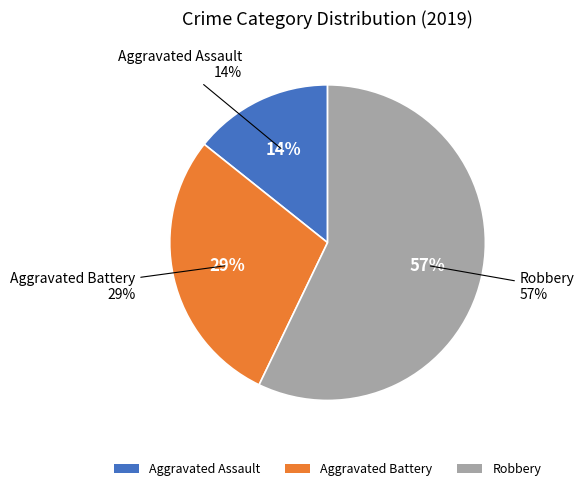

What percentage is NOT represented by Aggravated Assault?

85.7%